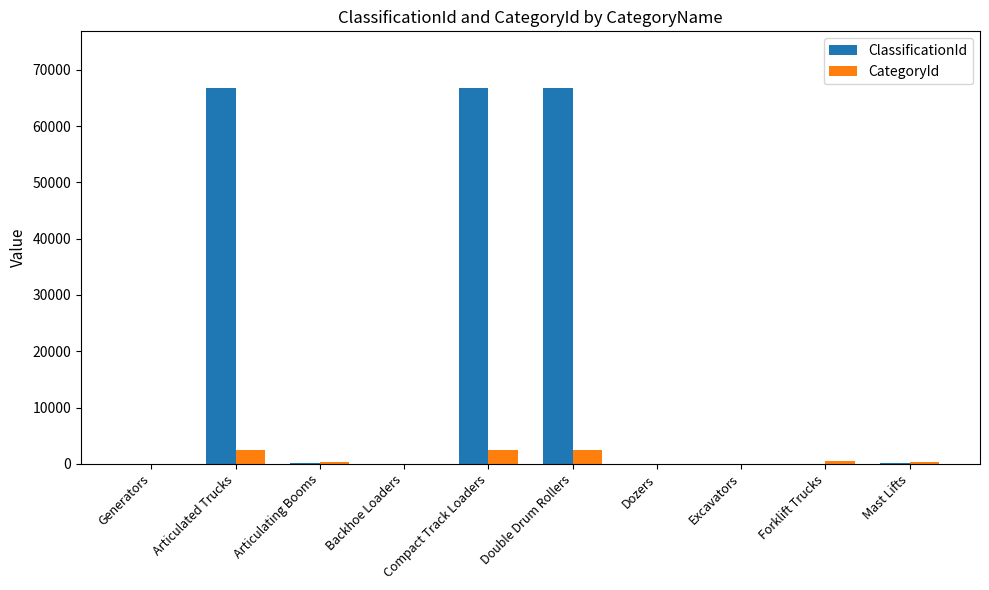

Which series has the largest total across all categories?

ClassificationId